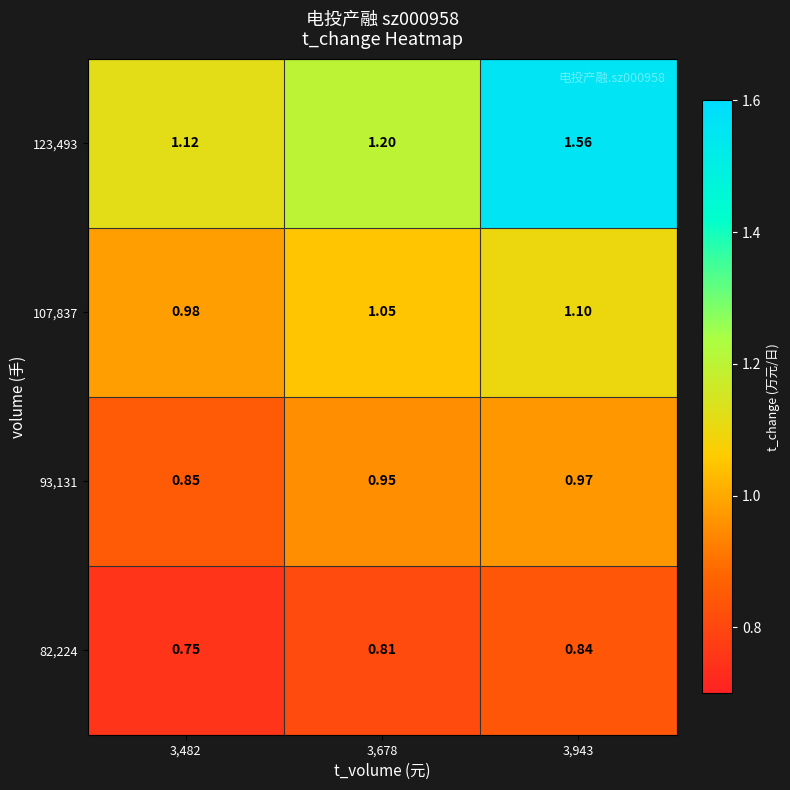

Is the value of 82,224 at 3,678 greater than the value of 123,493 at 3,943?

No